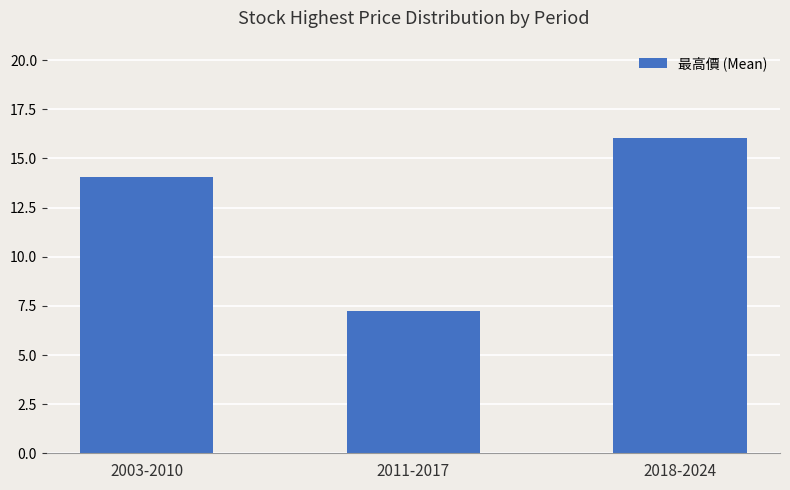

What is the smallest value displayed?

7.3